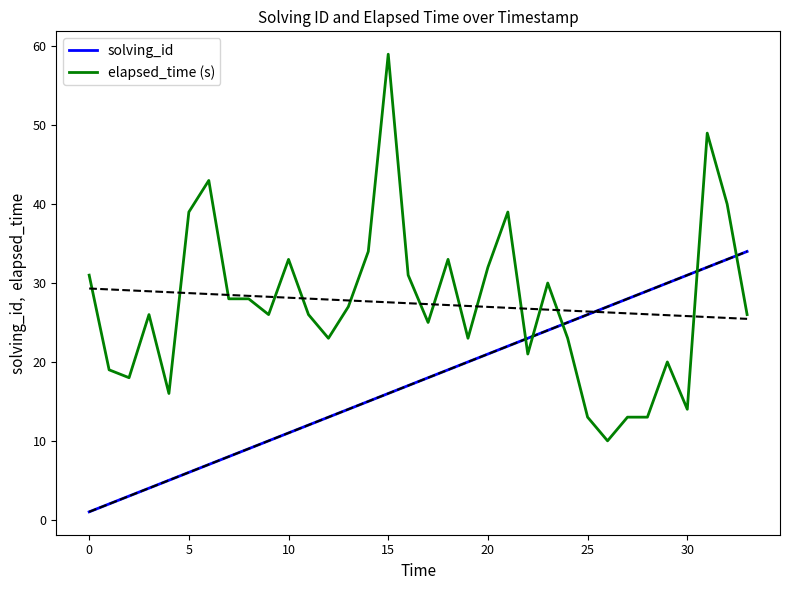

What is the difference between the maximum and minimum values in the solving_id series?

33